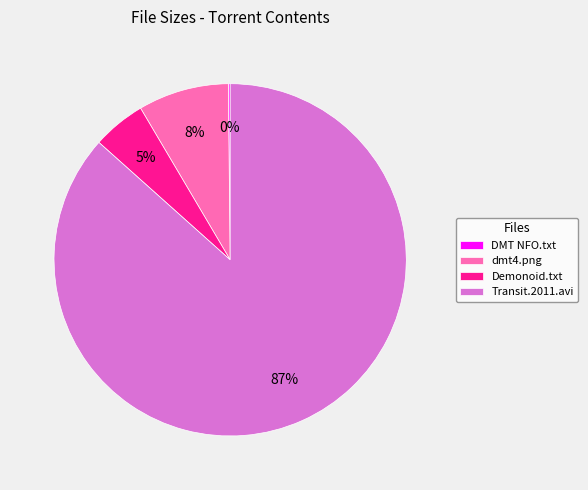

To the nearest percent, what portion does Transit.2011.avi represent?

87%